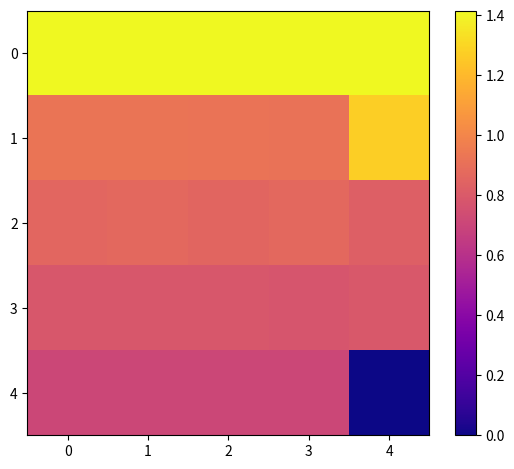

Reading left to right, what are all the values shown in this chart?

0: 0=1.4	1=1.4	2=1.4	3=1.4	4=1.4
1: 0=0.9	1=0.9	2=0.9	3=0.9	4=1.3
2: 0=0.9	1=0.9	2=0.9	3=0.9	4=0.8
3: 0=0.8	1=0.8	2=0.8	3=0.8	4=0.8
4: 0=0.7	1=0.7	2=0.7	3=0.7	4=0.0